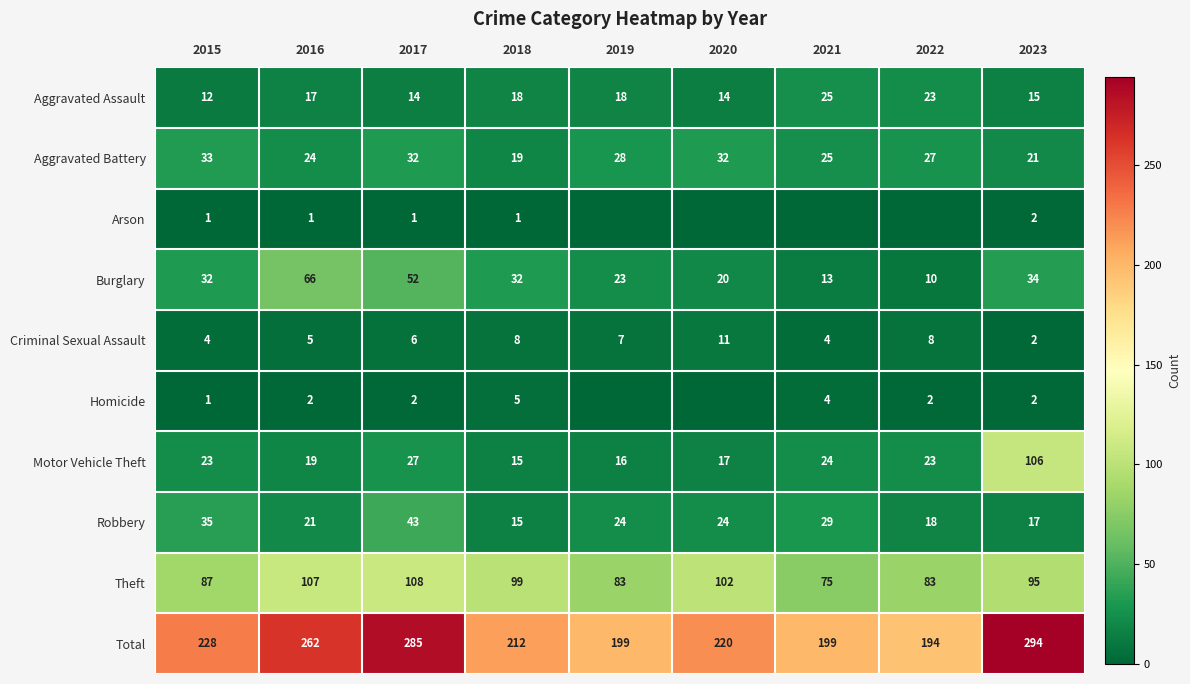

What is the total value across all series at 2023?

588